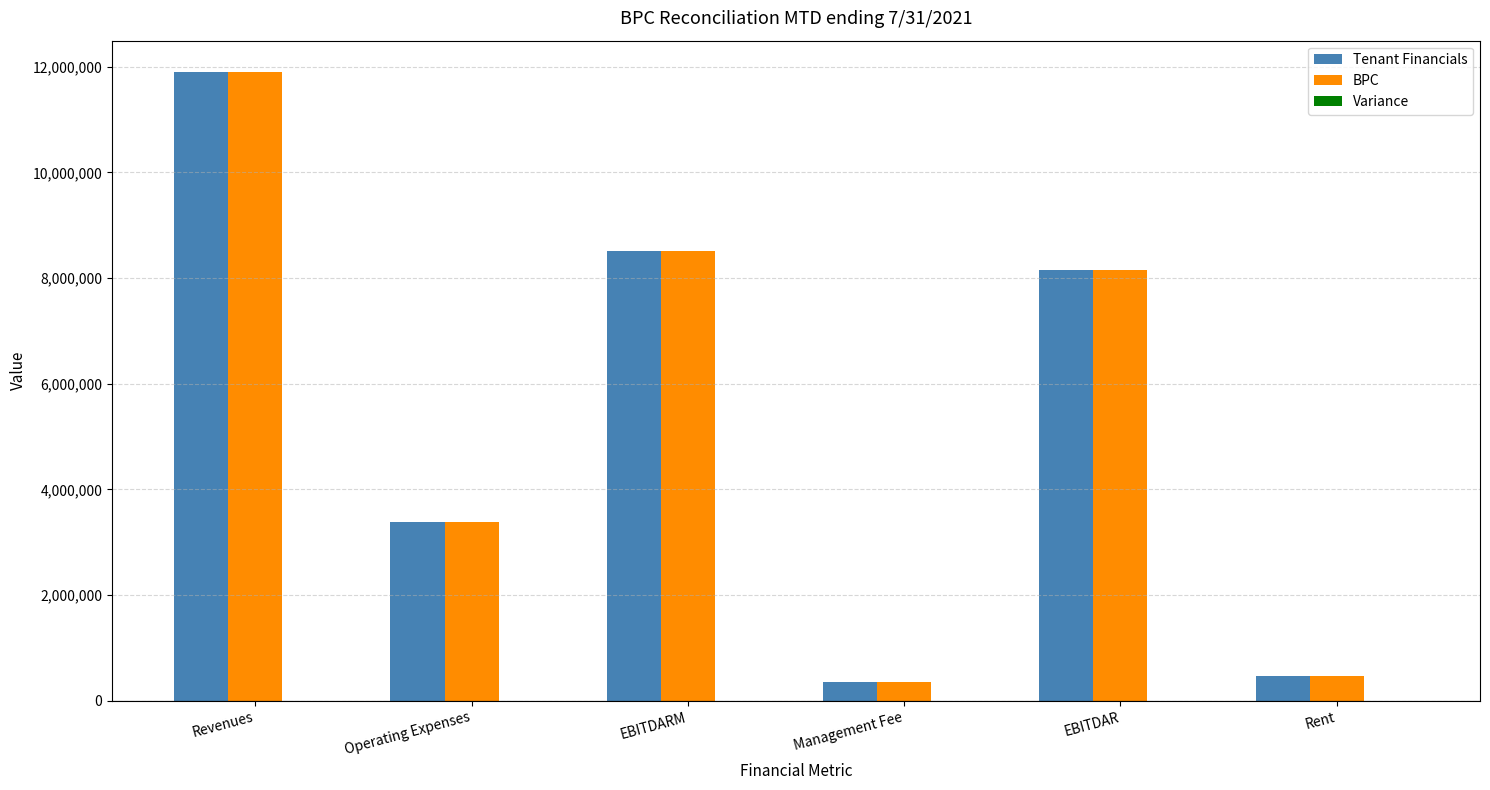

Which category has the lowest value in the Tenant Financials series?

Management Fee